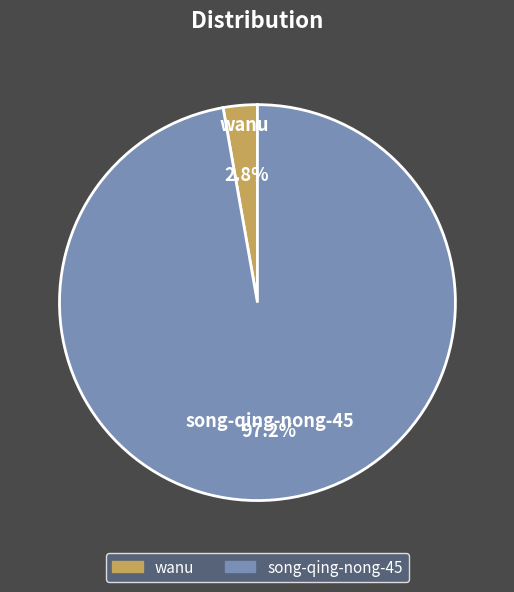

What is the total percentage of song-qing-nong-45 and wanu?

100.0%